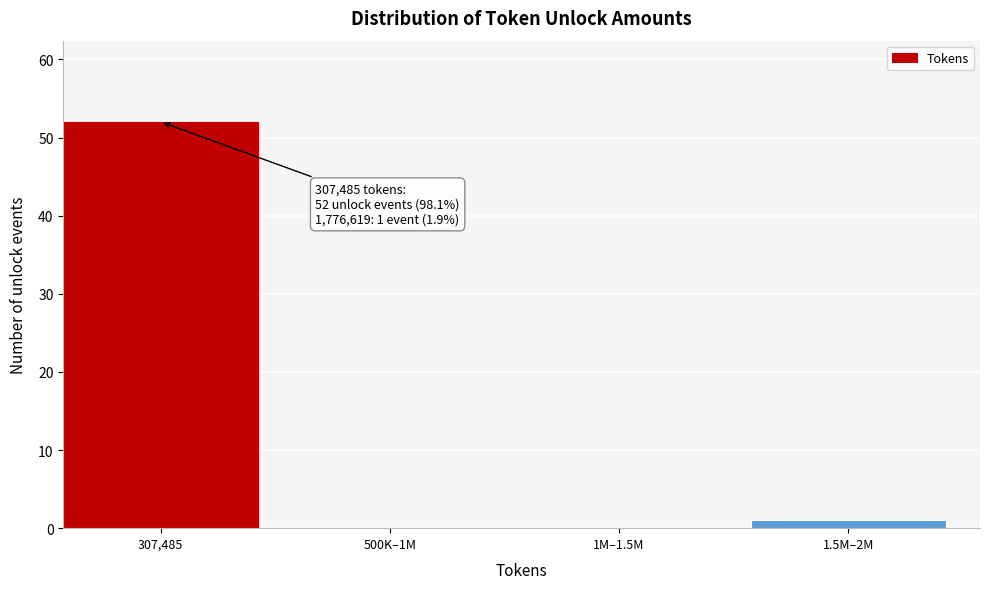

Reading left to right, extract all data points from this chart.

307,485=52	500K–1M=0	1M–1.5M=0	1.5M–2M=1